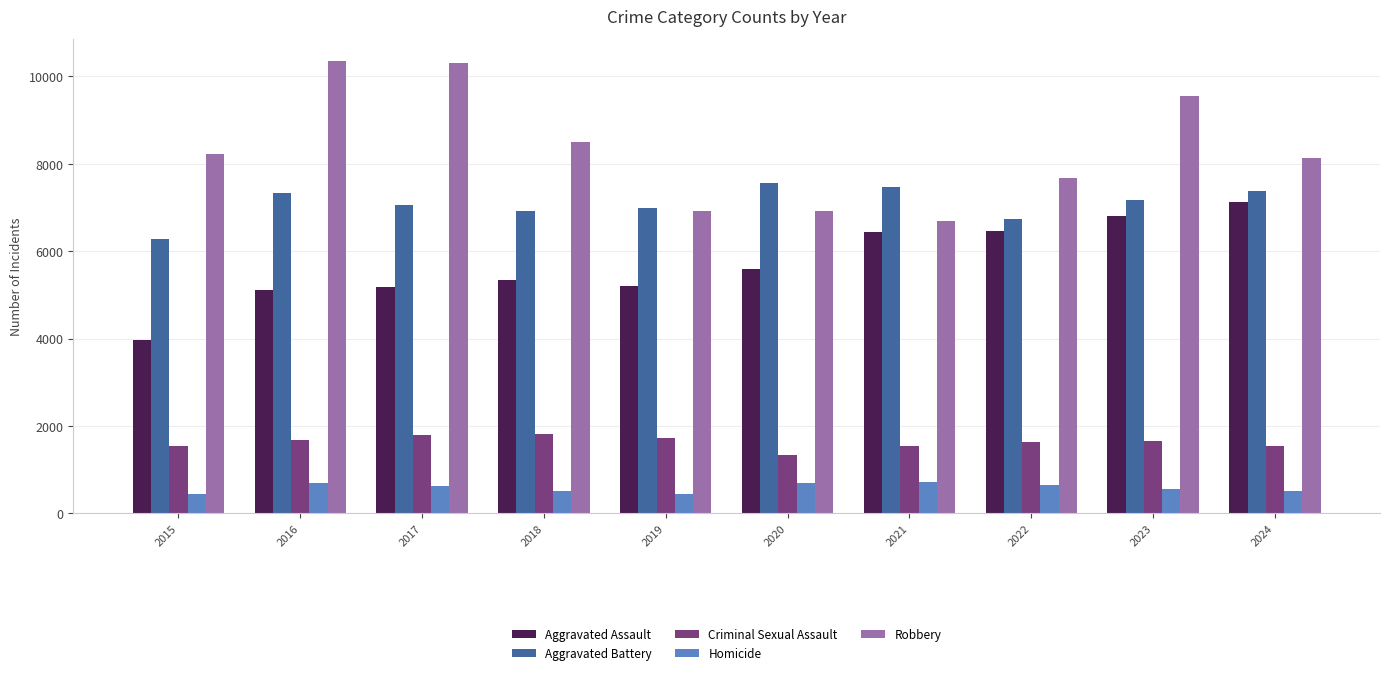

What is the maximum value for Aggravated Battery?

7550